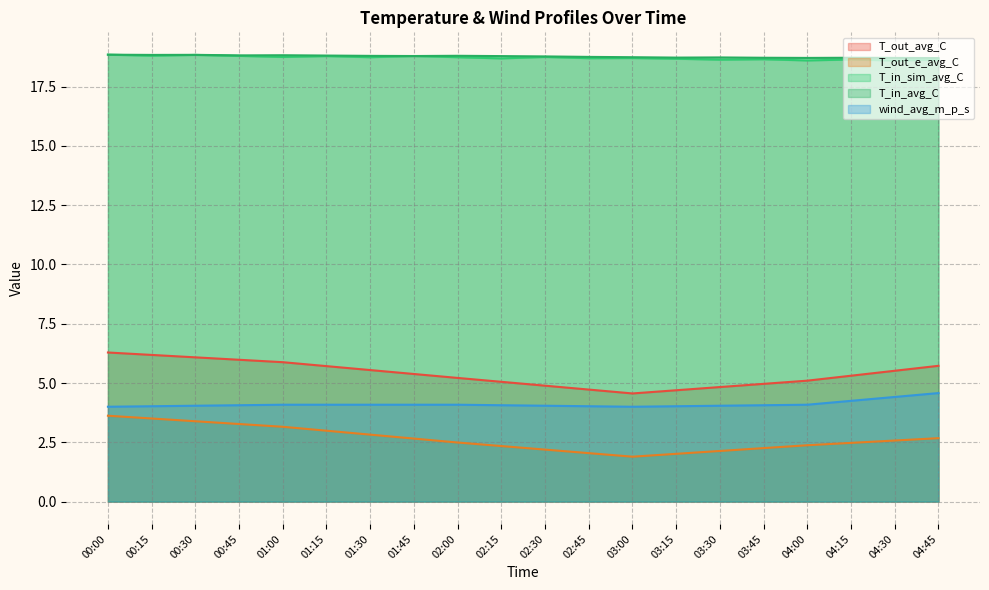

What is the maximum value for T_in_sim_avg_C?

18.8